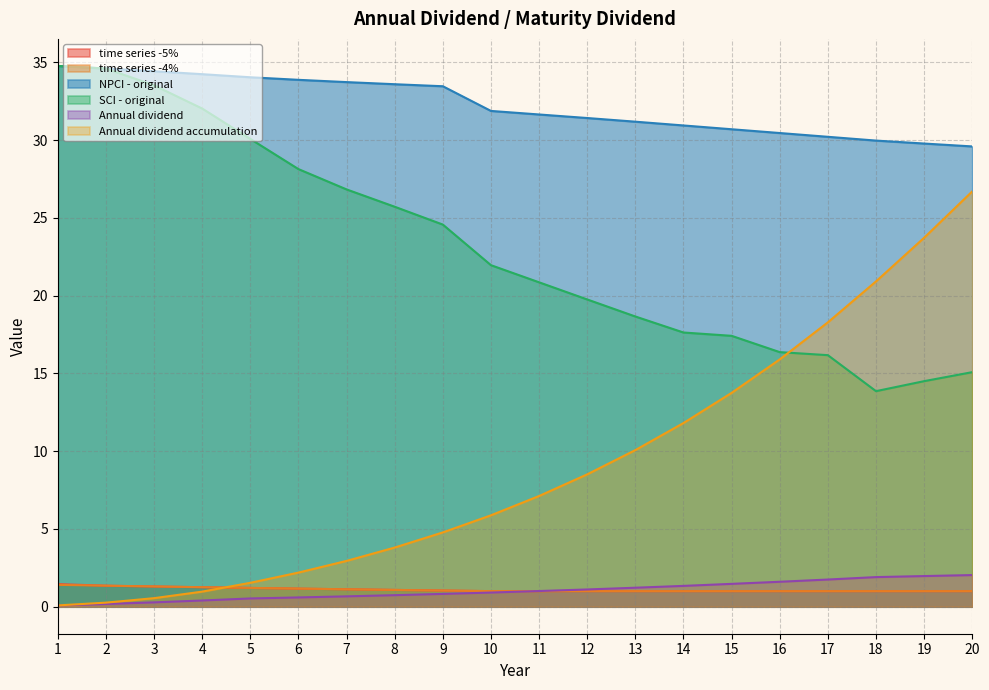

Which series changed the most between 3 and 4?

SCI - original